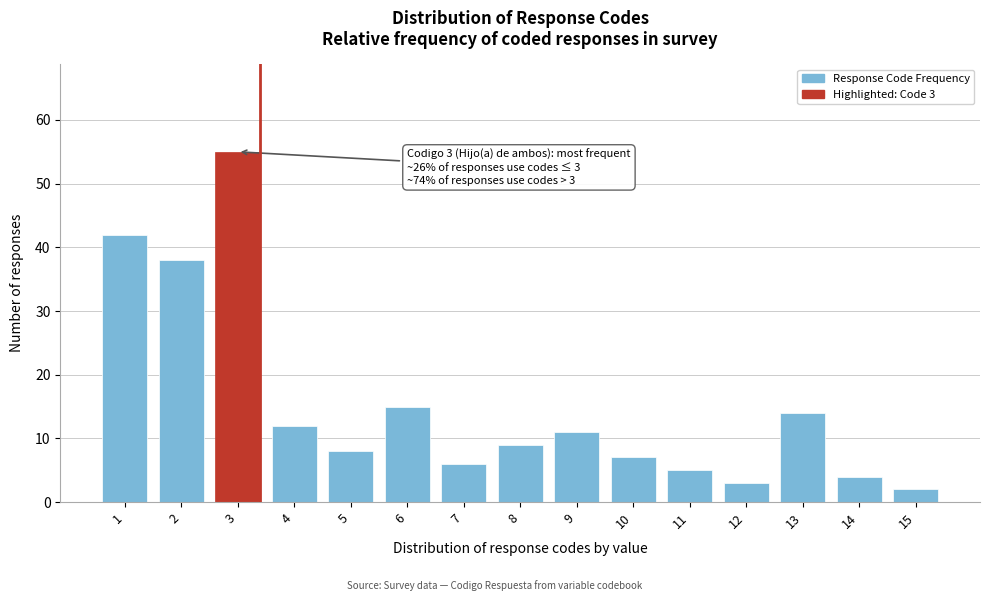

Reading right to left, list all the values displayed in this chart.

2	4	14	3	5	7	11	9	6	15	8	12	55	38	42